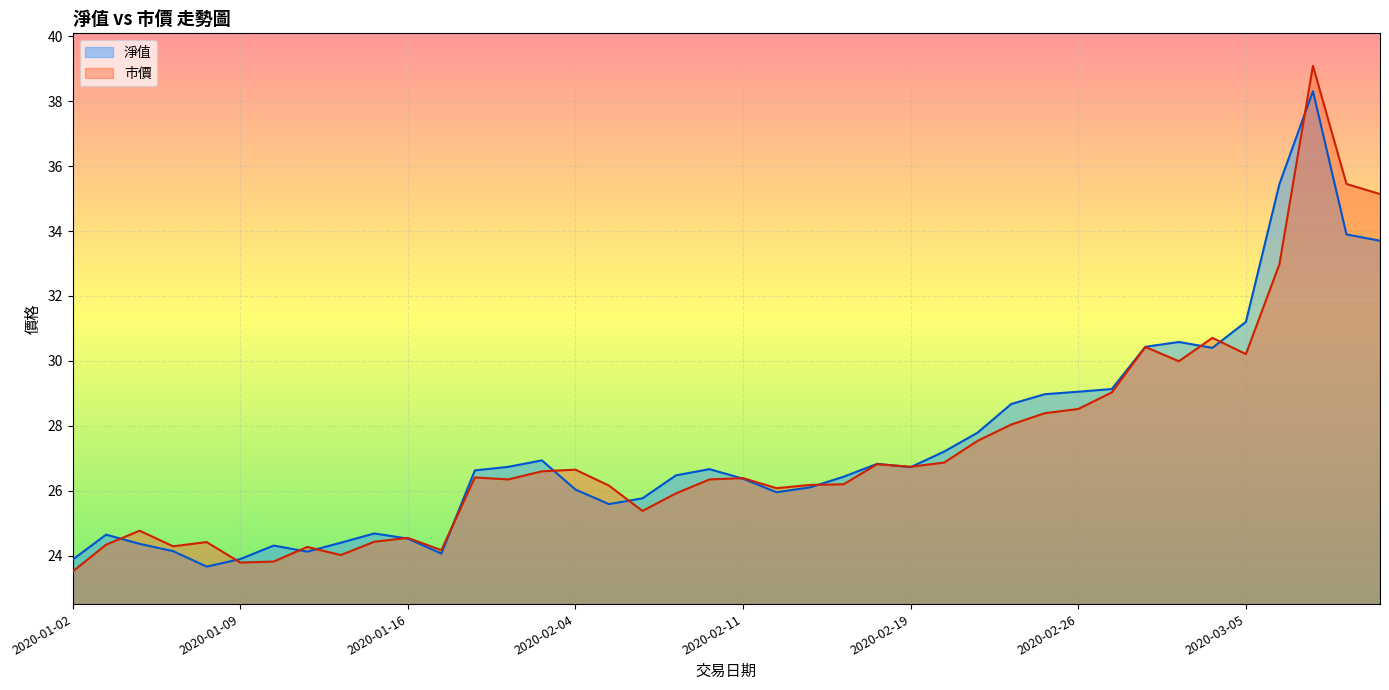

How many lines are shown in the chart?

2